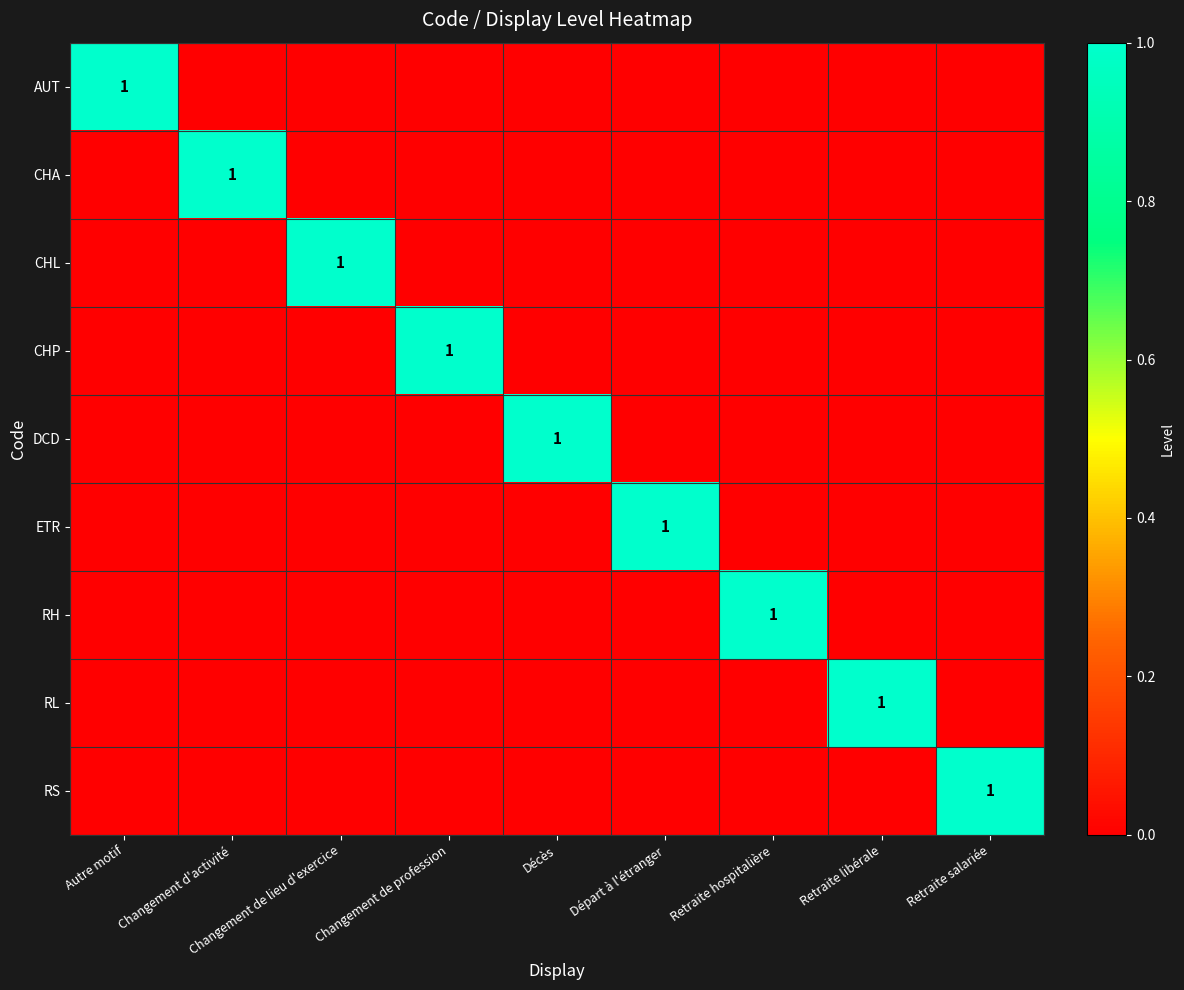

The value of AUT at Autre motif is 2. True or false?

False